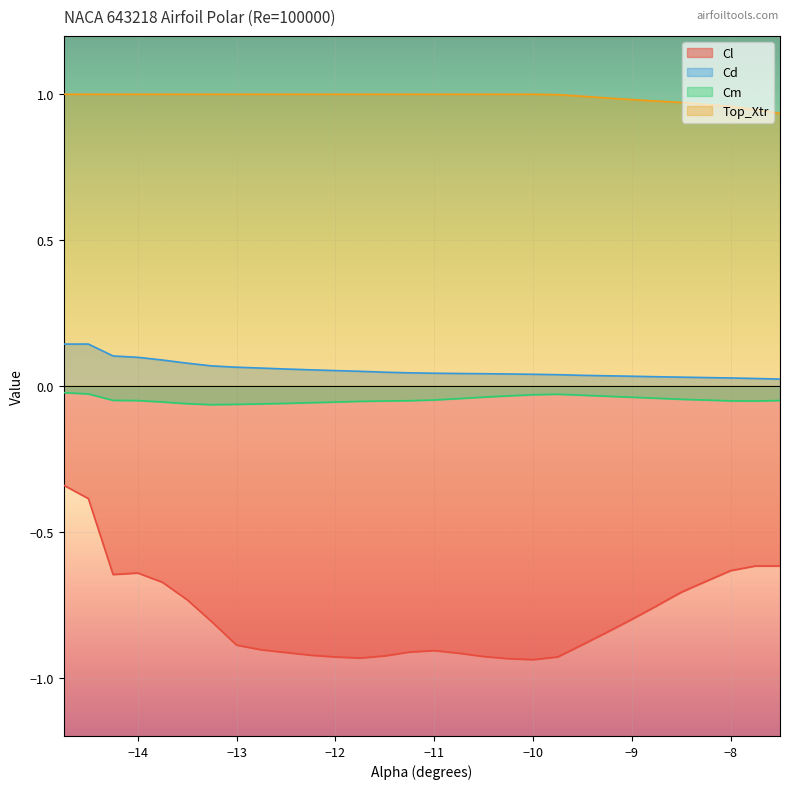

At which label does Cd reach its minimum?

-7.5